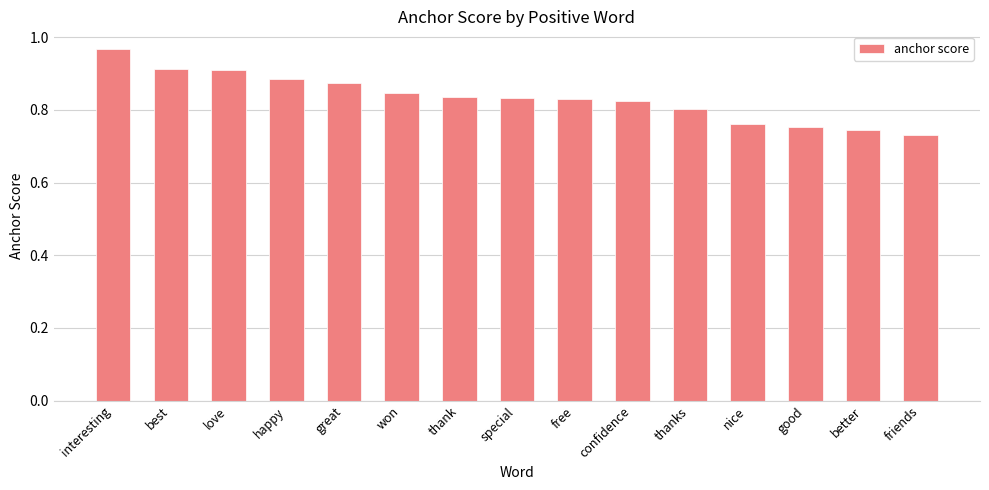

At which category does the chart reach its peak across all series?

interesting